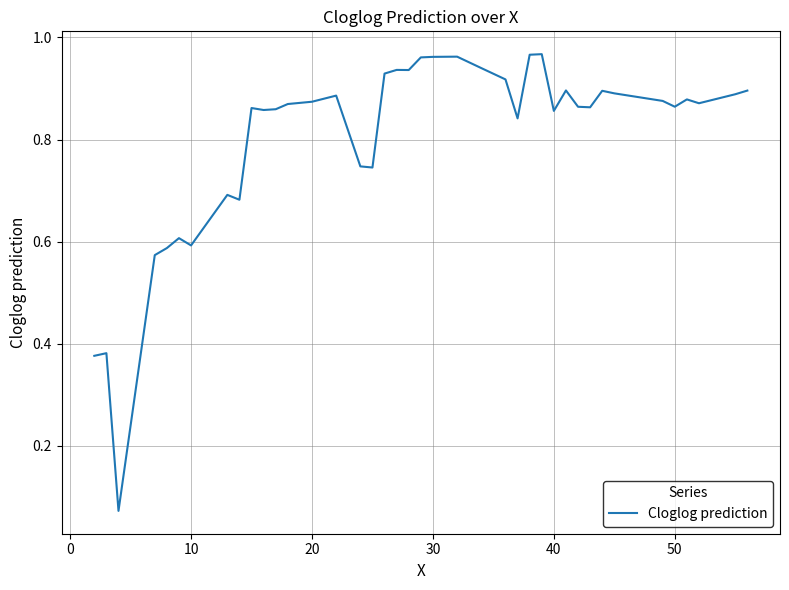

How many lines are shown in the chart?

1